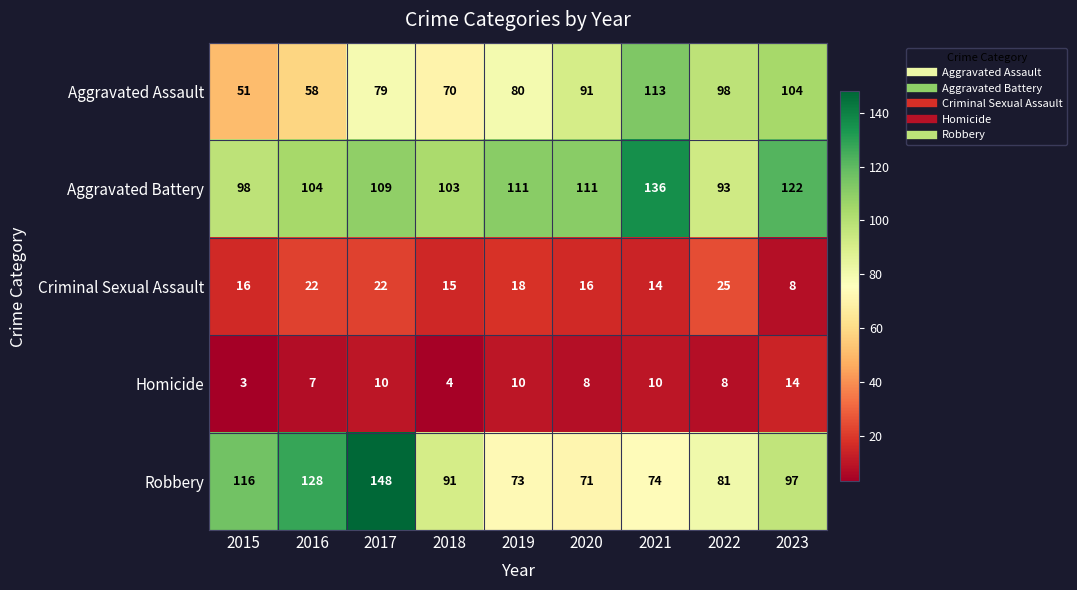

What value does the Criminal Sexual Assault series have at 2023?

8